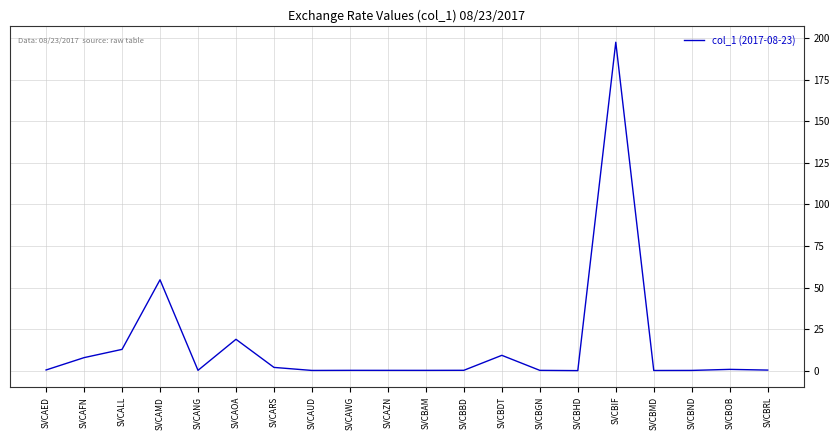

At which category does the data reach its first local peak?

SVCAMD